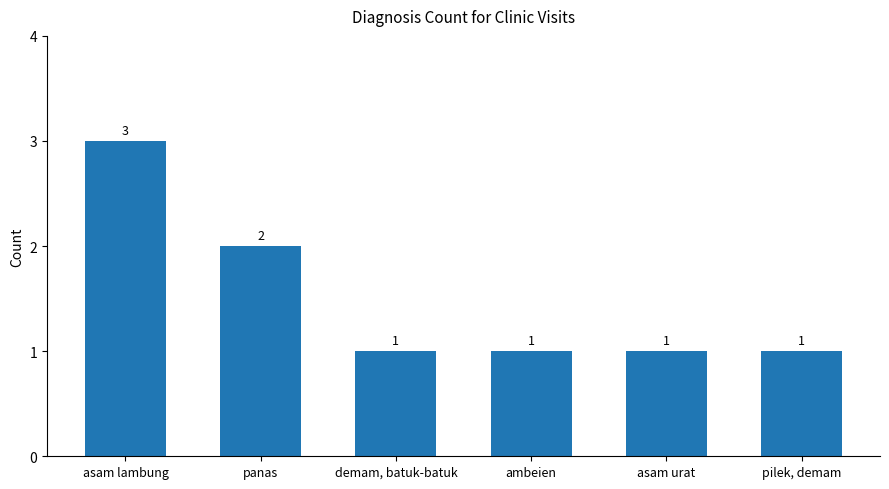

What is the difference between the maximum and minimum values?

2